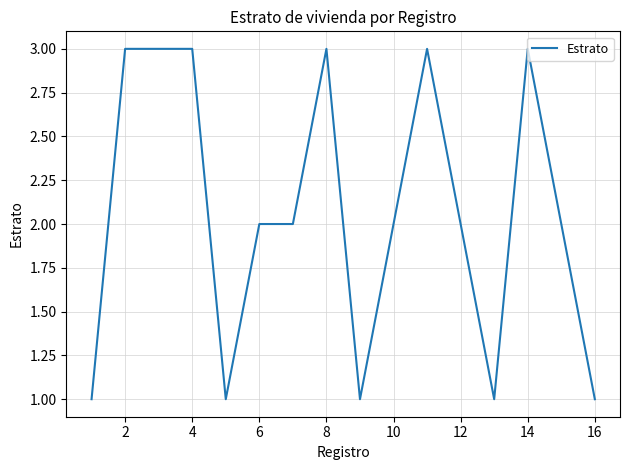

What is the maximum value shown in the chart?

3